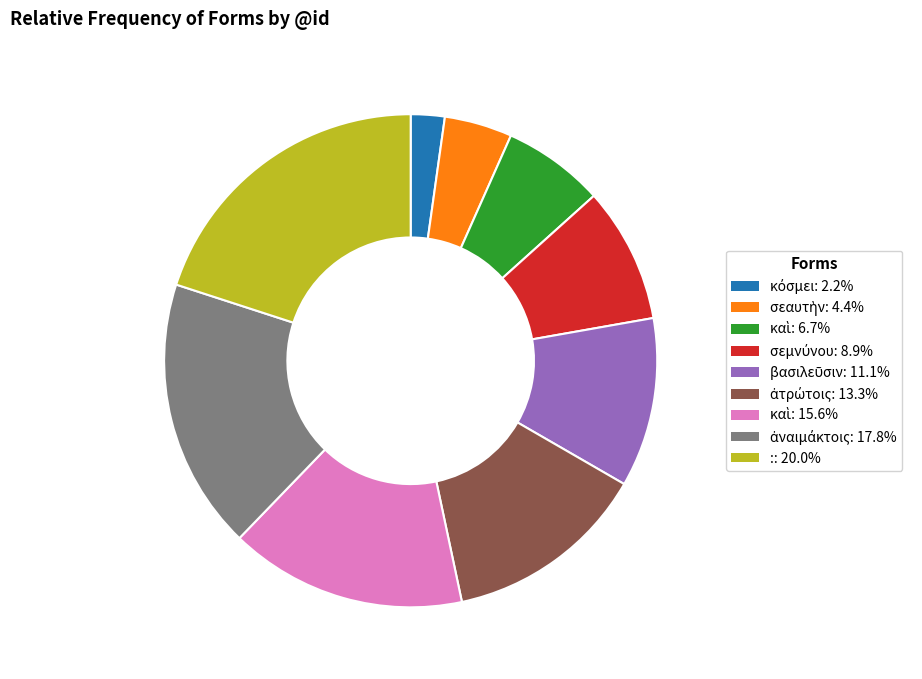

Is there any slice that represents more than half of the pie?

No